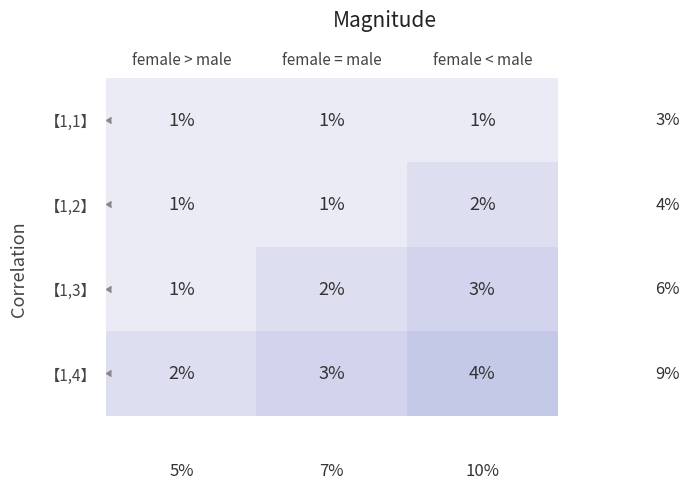

What is the difference between the highest and lowest values at female > male?

1